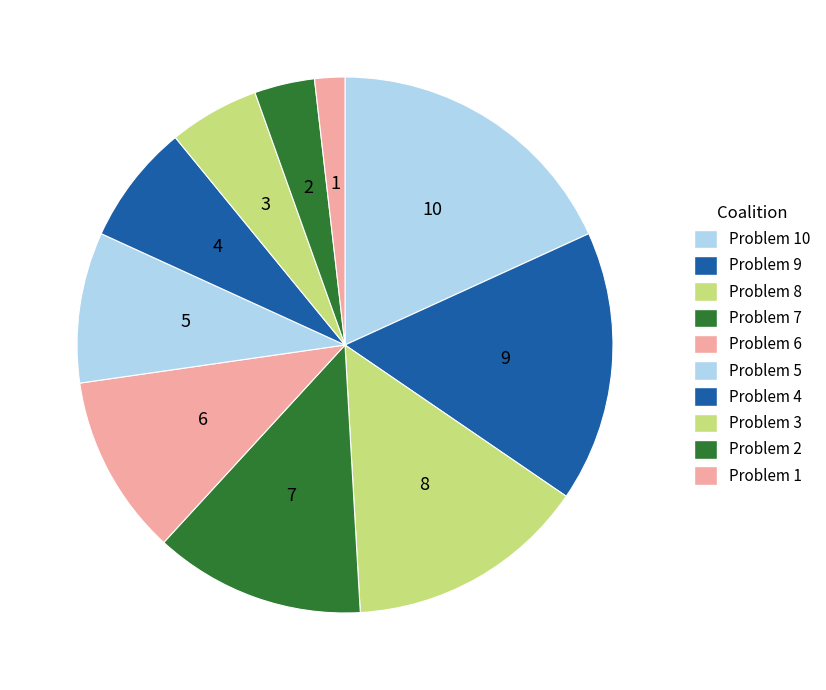

To the nearest percent, what is the combined percentage of Problem 8 and Problem 7?

27%